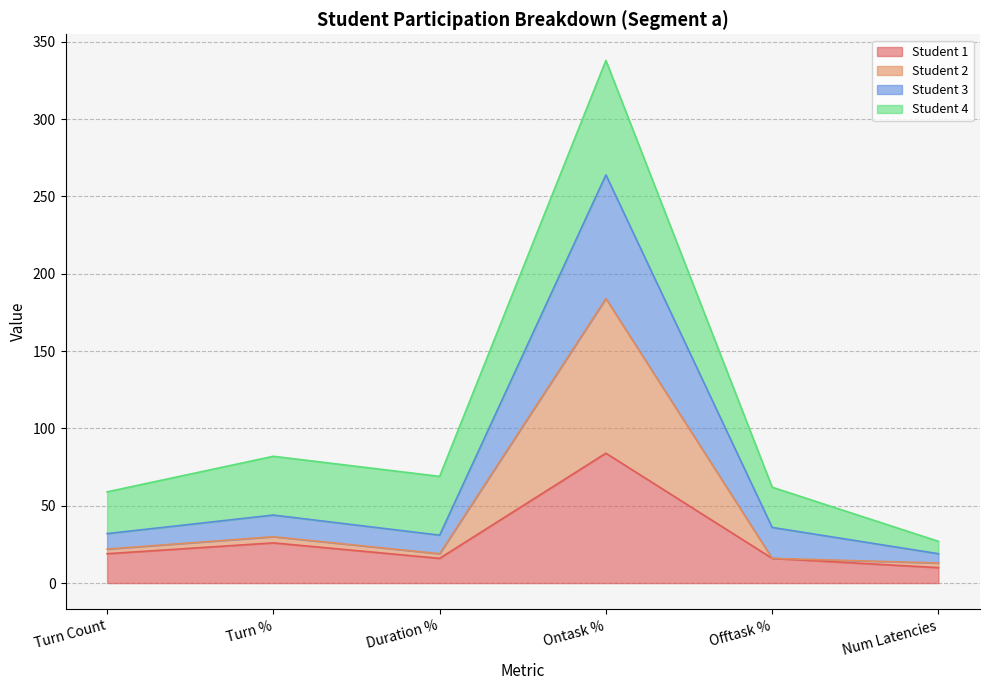

What is the sum of all Student 1 values?

171